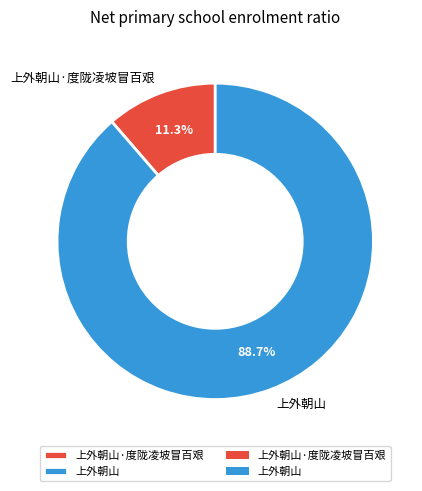

What percentage do 上外朝山 and 上外朝山·度陇凌坡冒百艰 together represent?

100.0%